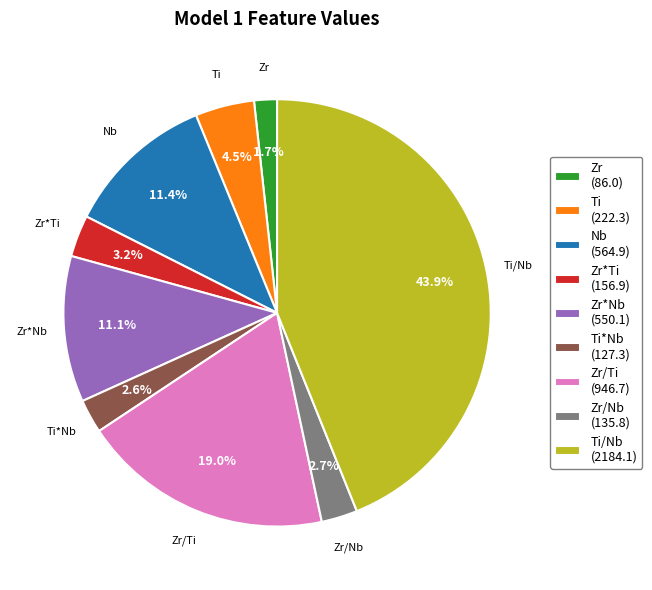

Between Zr*Nb (550.1) and Zr/Ti (946.7), which is larger?

Zr/Ti (946.7)